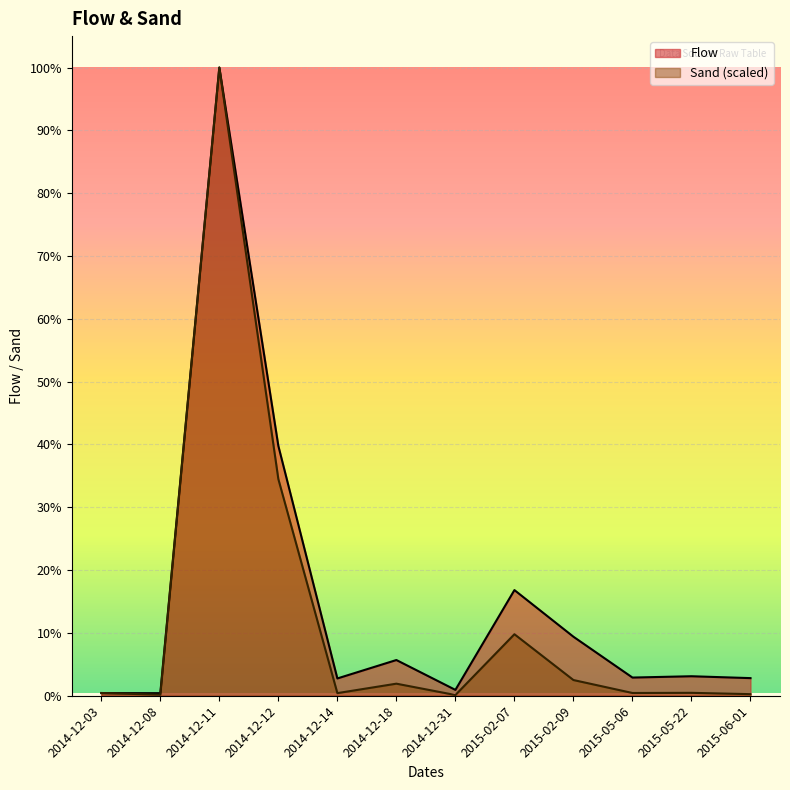

Rank the categories by Flow value from highest to lowest.

2014-12-11, 2014-12-12, 2015-02-07, 2015-02-09, 2014-12-18, 2015-05-22, 2015-05-06, 2015-06-01, 2014-12-14, 2014-12-31, 2014-12-03, 2014-12-08